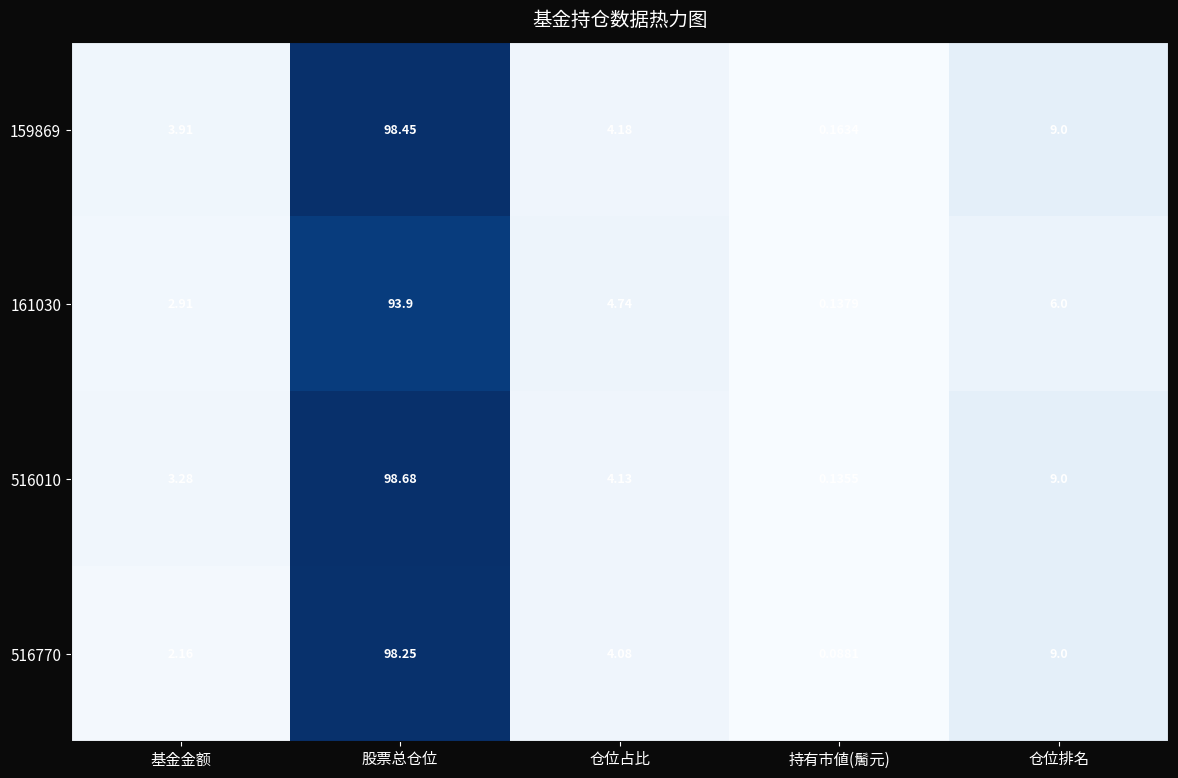

At how many categories does at least one series exceed 82?

1